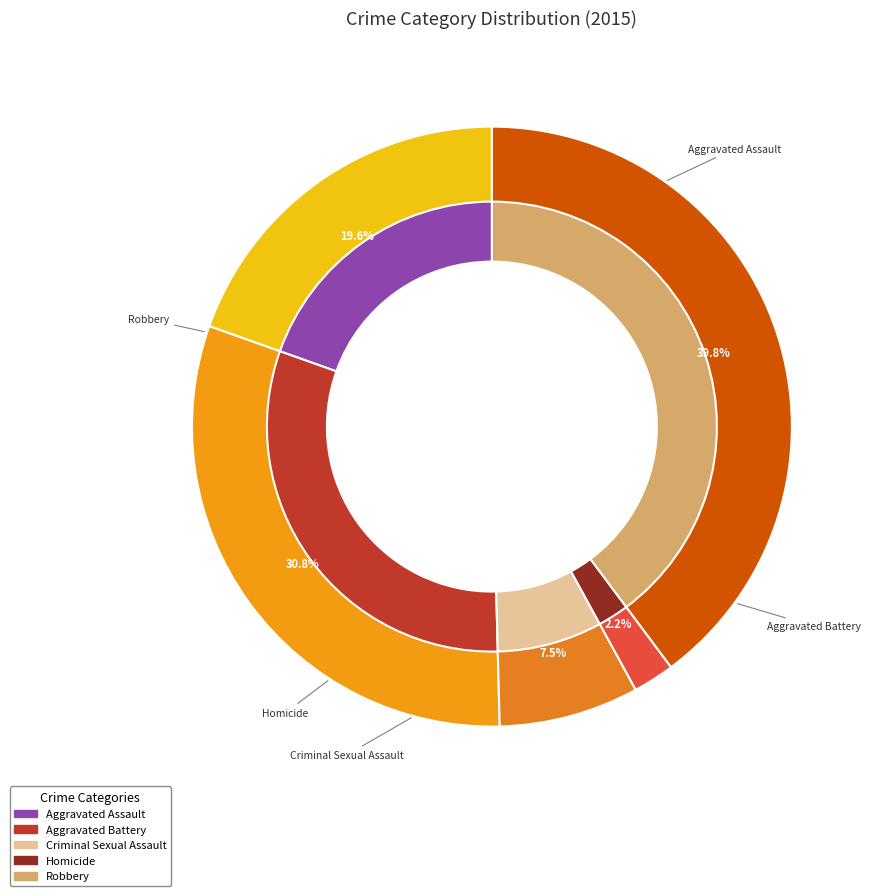

To the nearest percent, what is the combined percentage of Criminal Sexual Assault and Aggravated Battery?

38%